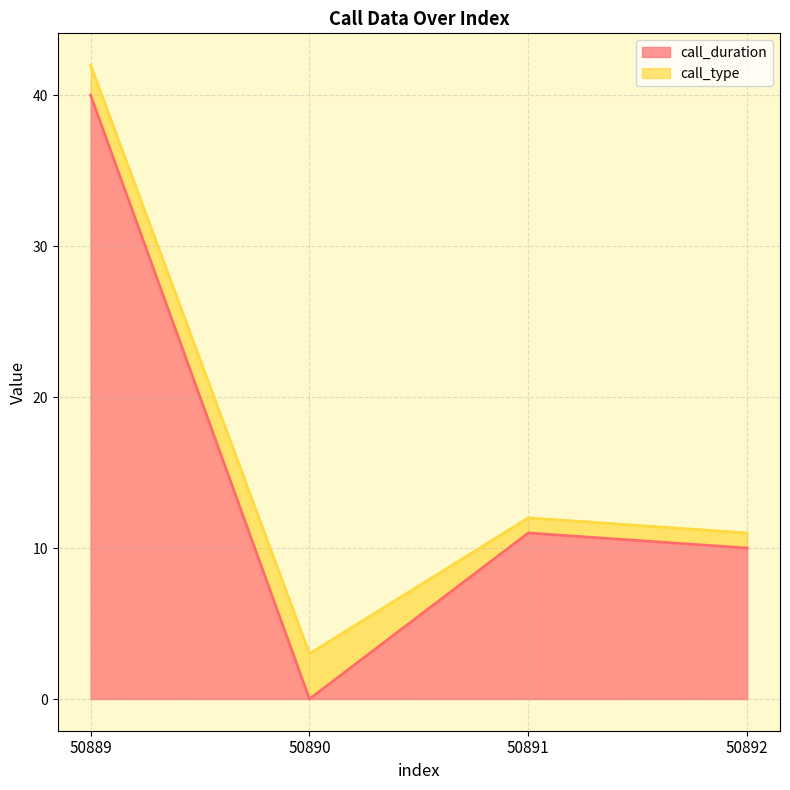

Rank the categories by value from lowest to highest.

50890, 50892, 50891, 50889